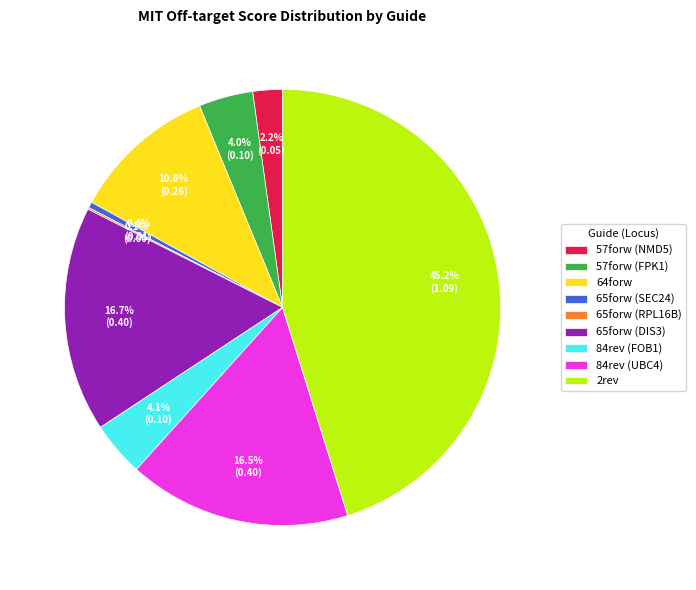

Between 2rev and 84rev (UBC4), which is larger?

2rev